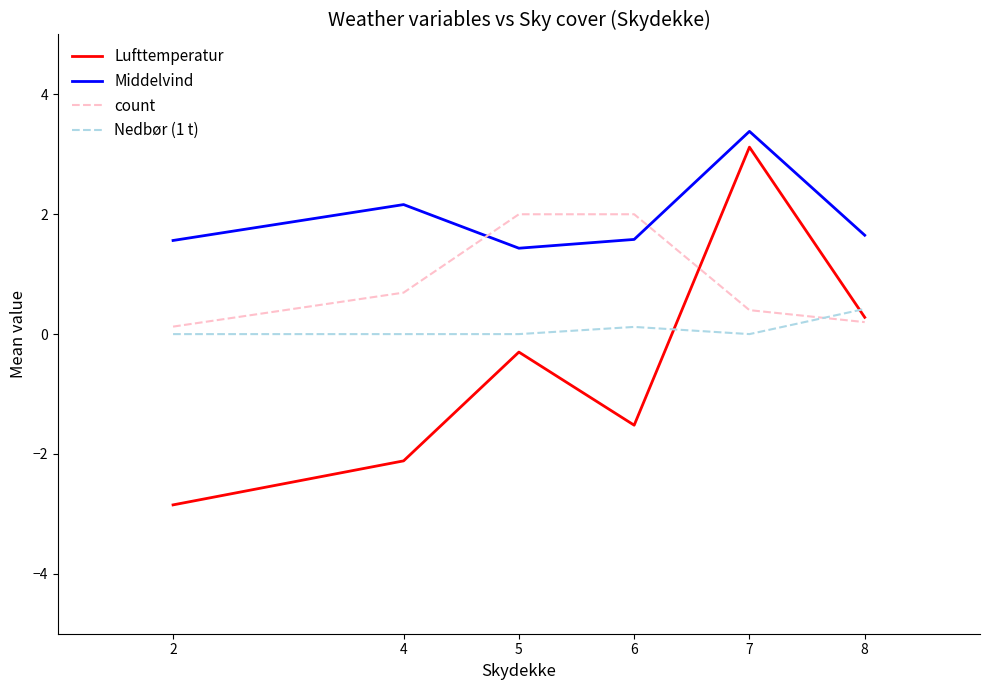

Between 6 and 7, which series saw the biggest shift?

Lufttemperatur